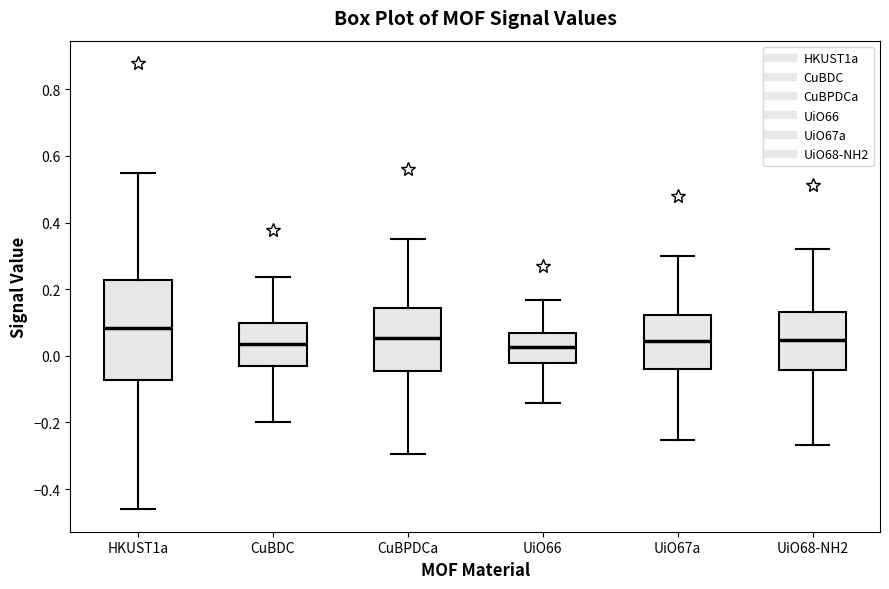

Comparing the boxes themselves (not the whiskers), which one is the tallest?

HKUST1a